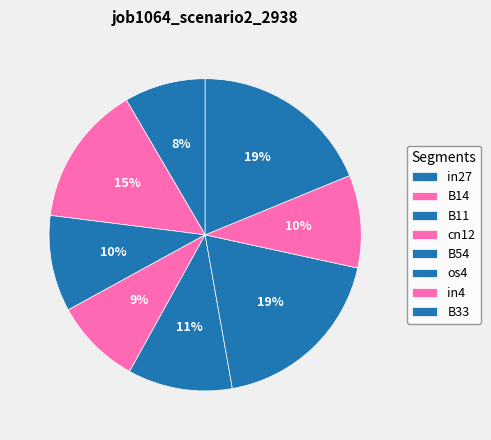

The B11 slice represents 1% of the pie. True or false?

False